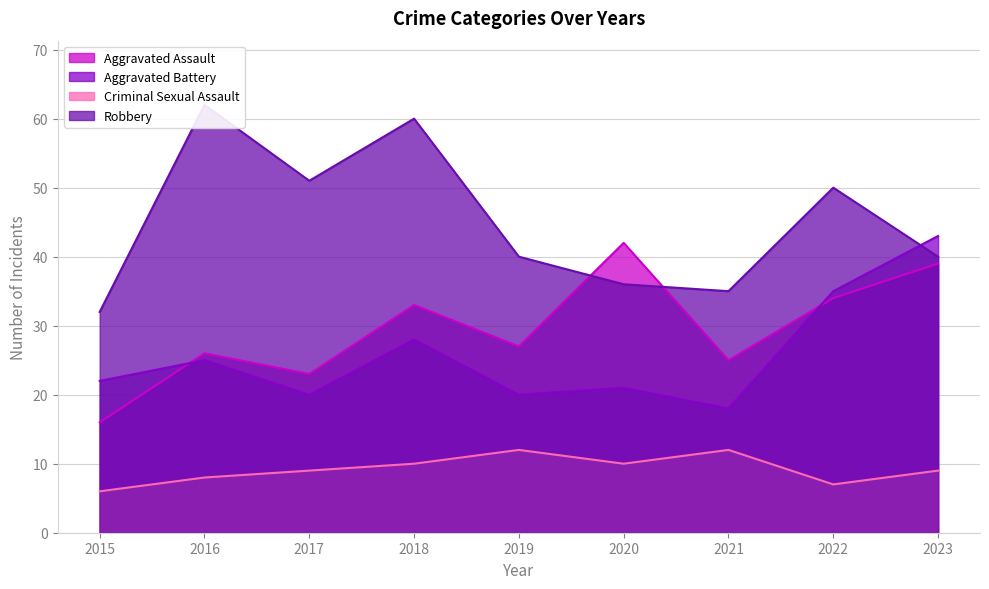

How many lines are shown in the chart?

4